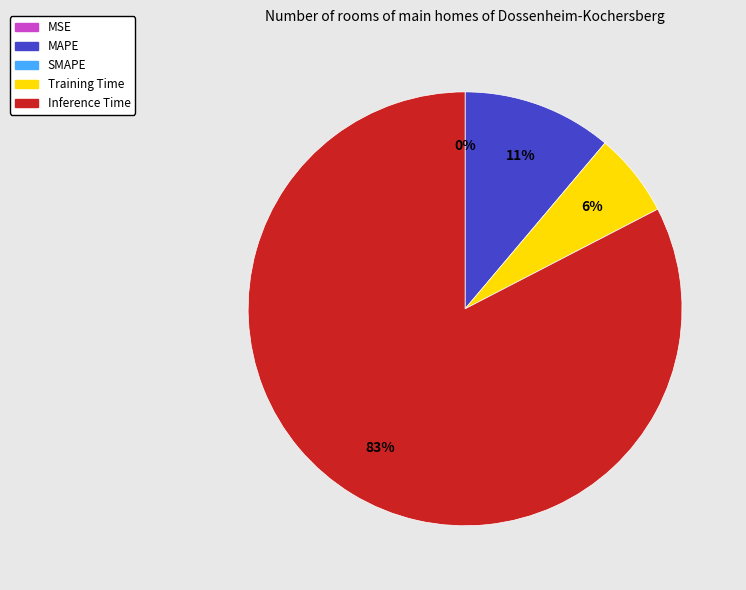

To the nearest percent, what is the difference between the largest and smallest slice percentages?

83%